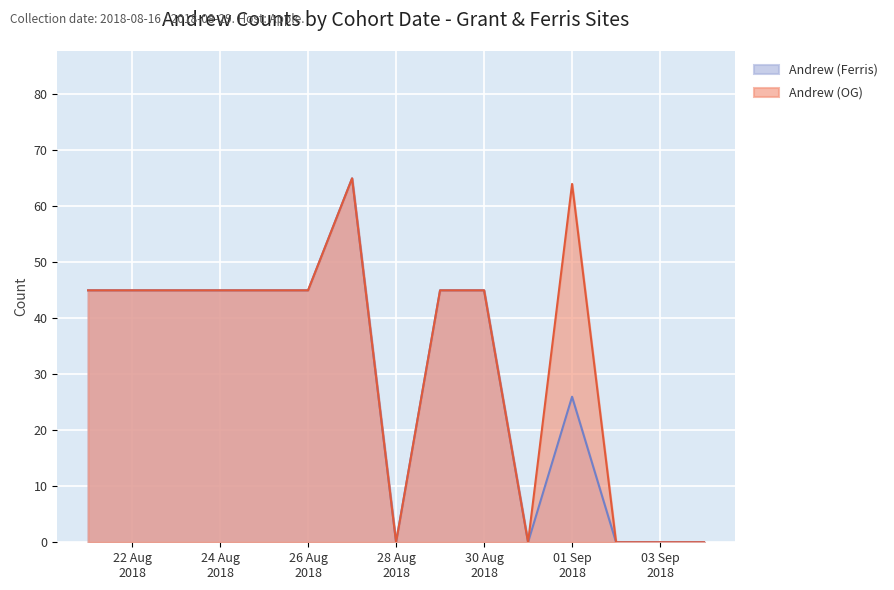

How many distinct data groups are displayed?

2